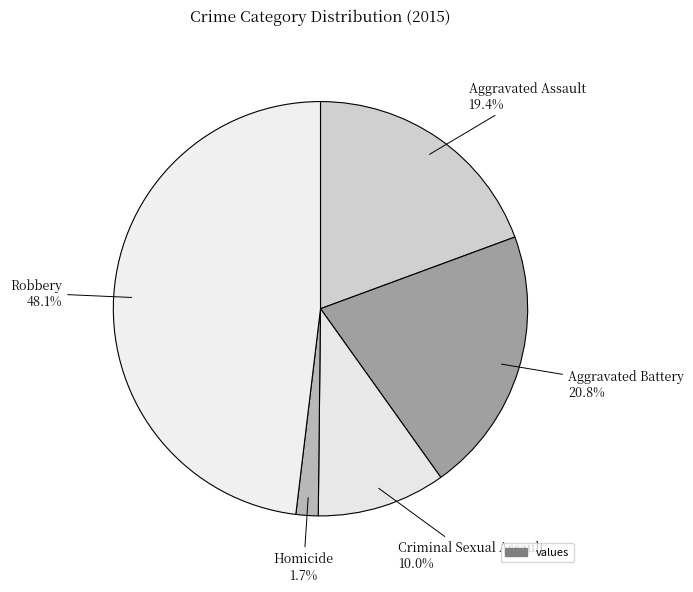

How many slices are in this pie chart?

5